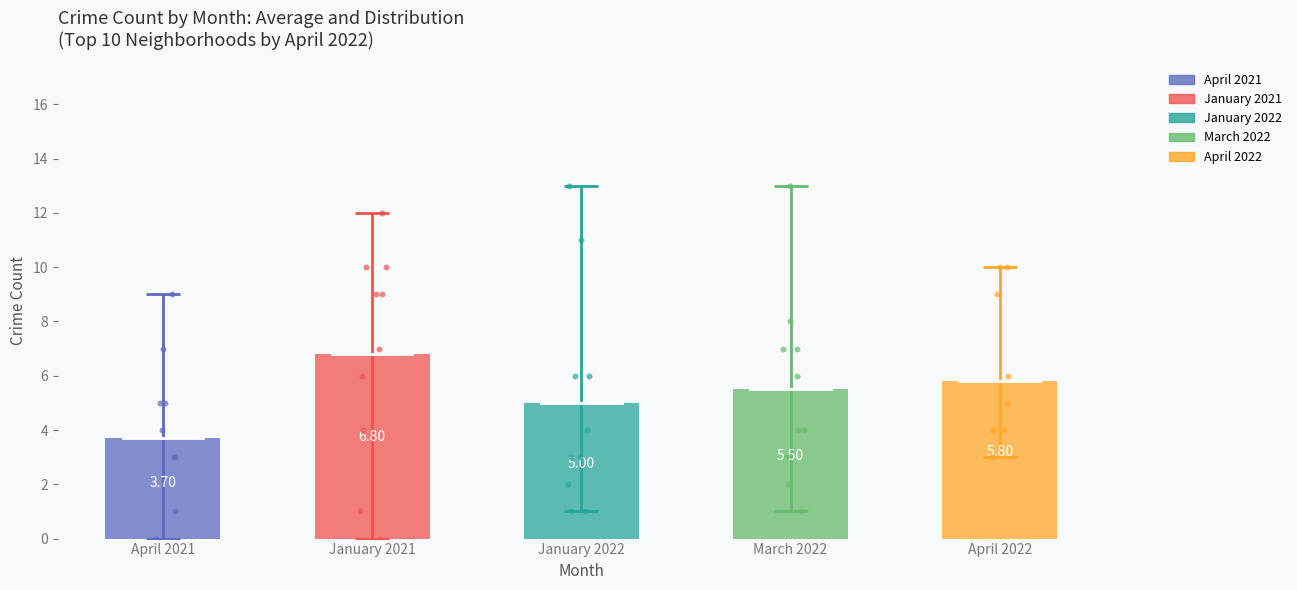

Which series has the largest Y range (max minus min)?

January 2022